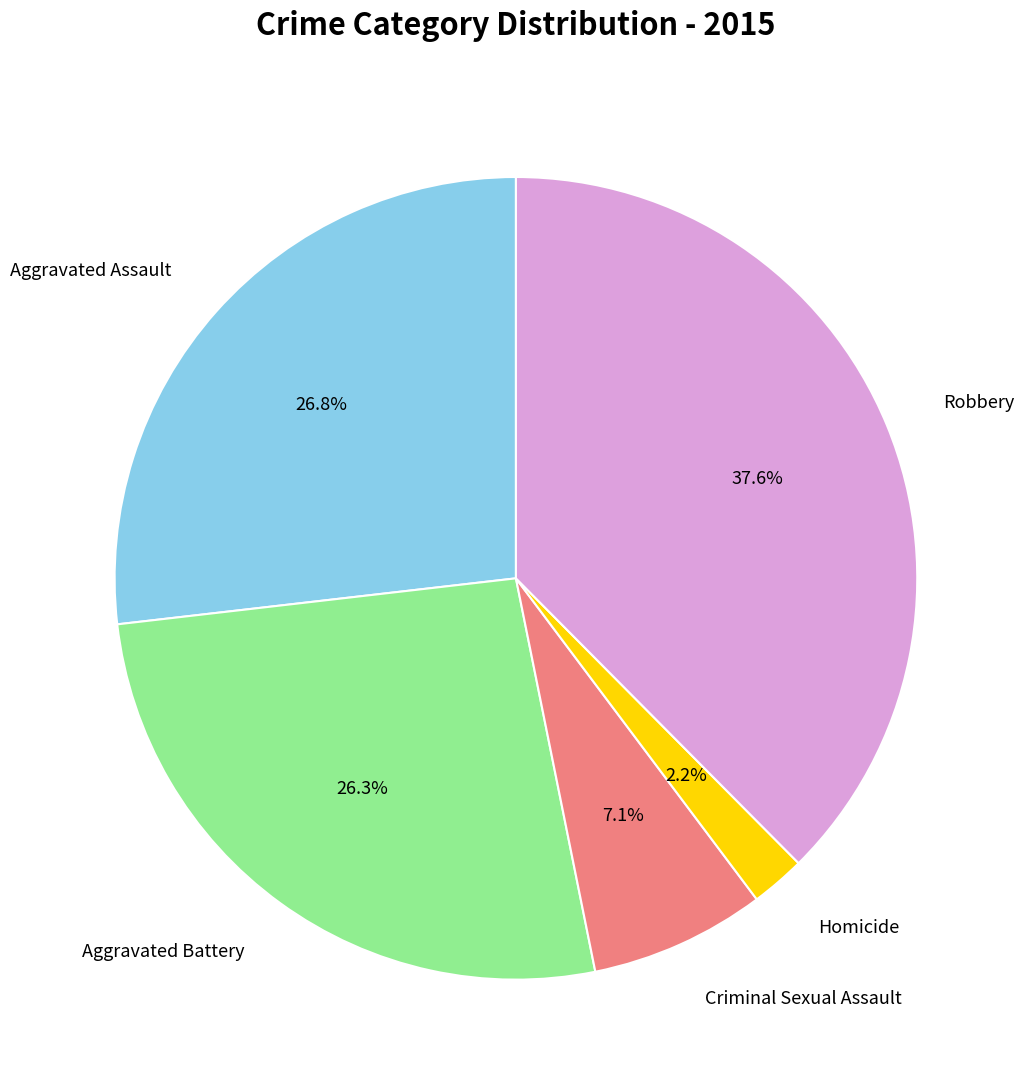

Is there a majority slice in this chart?

No